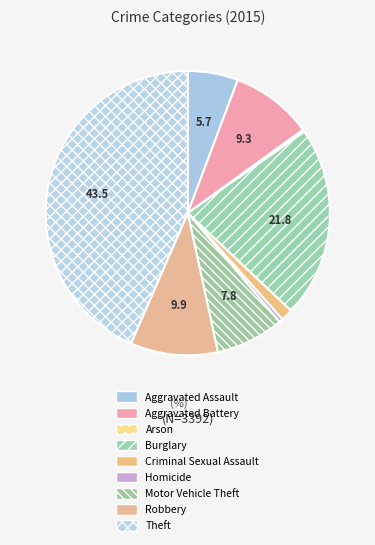

To the nearest percent, what percentage of the pie is Aggravated Assault?

6%